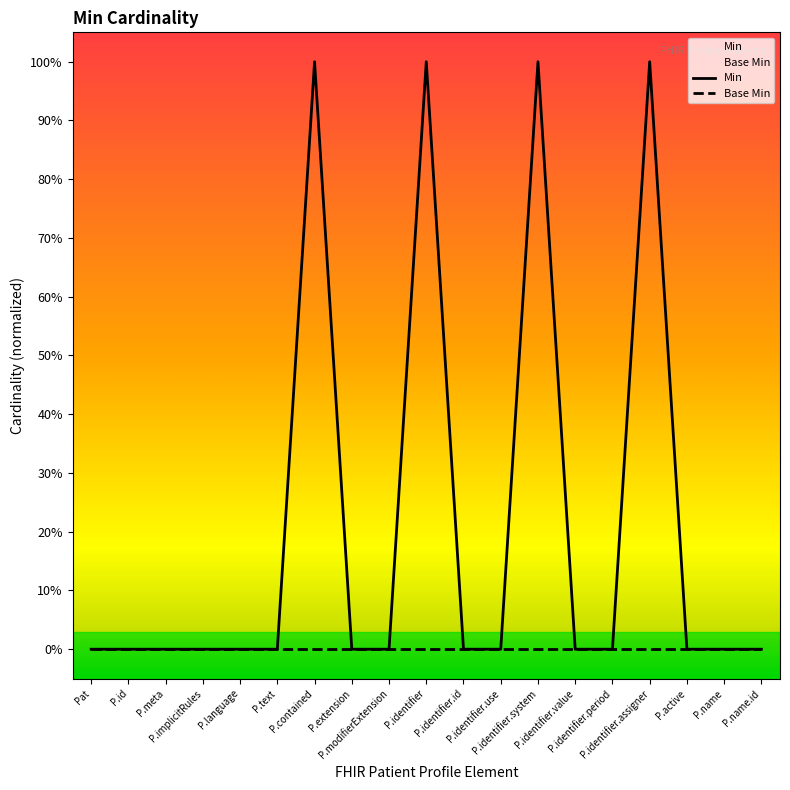

At which label is Base Min closest to 0?

Pat